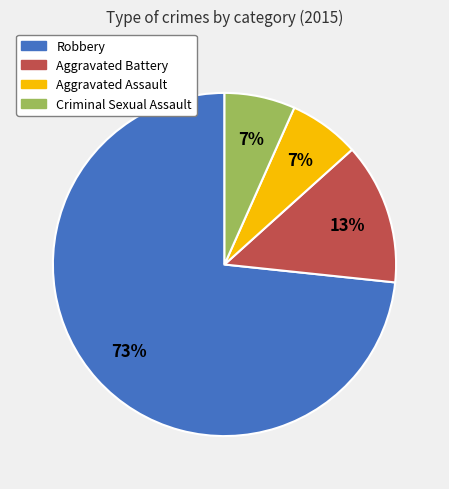

Do Aggravated Battery and Aggravated Assault together represent more than half of the pie?

No